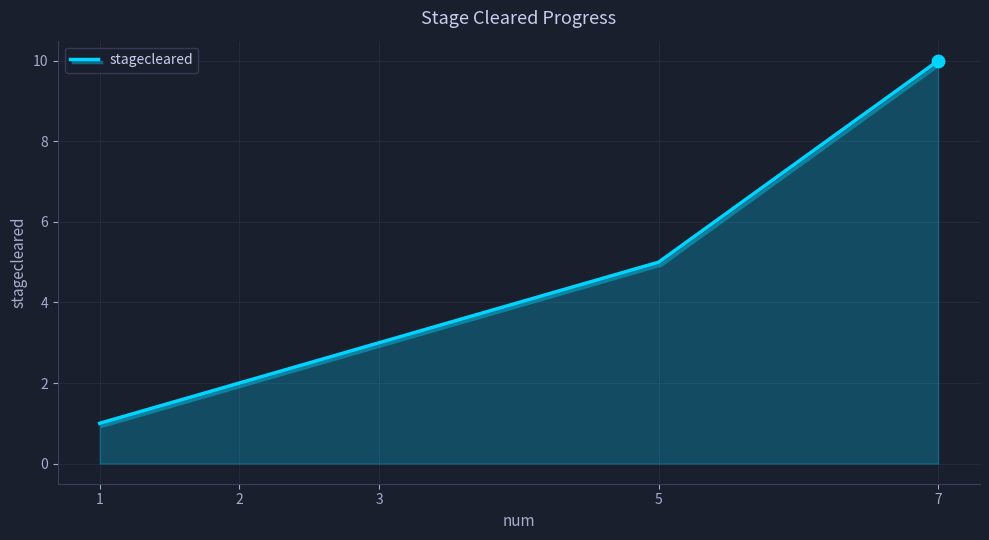

What is the change in value from 3 to 5?

+2